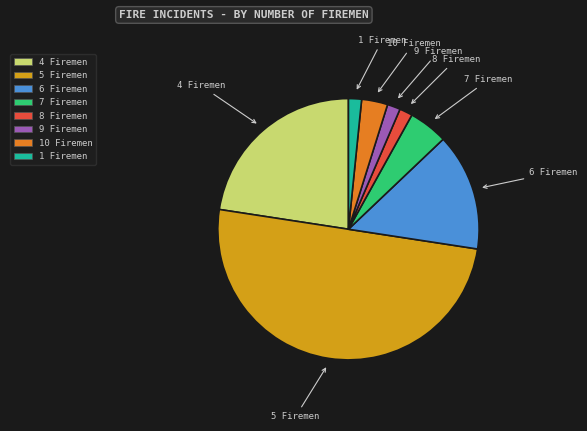

Is it true that 8 Firemen is 2% of the pie?

True